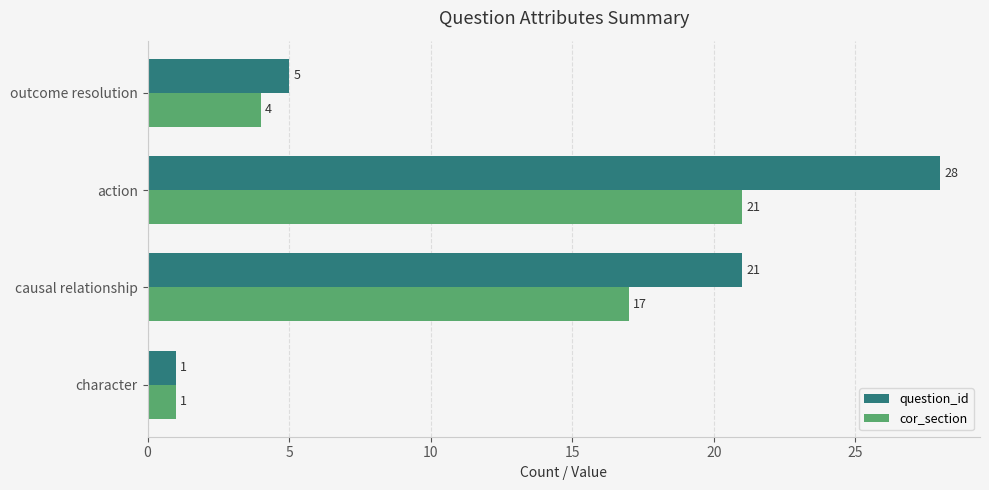

What is the sum of all question_id values?

55